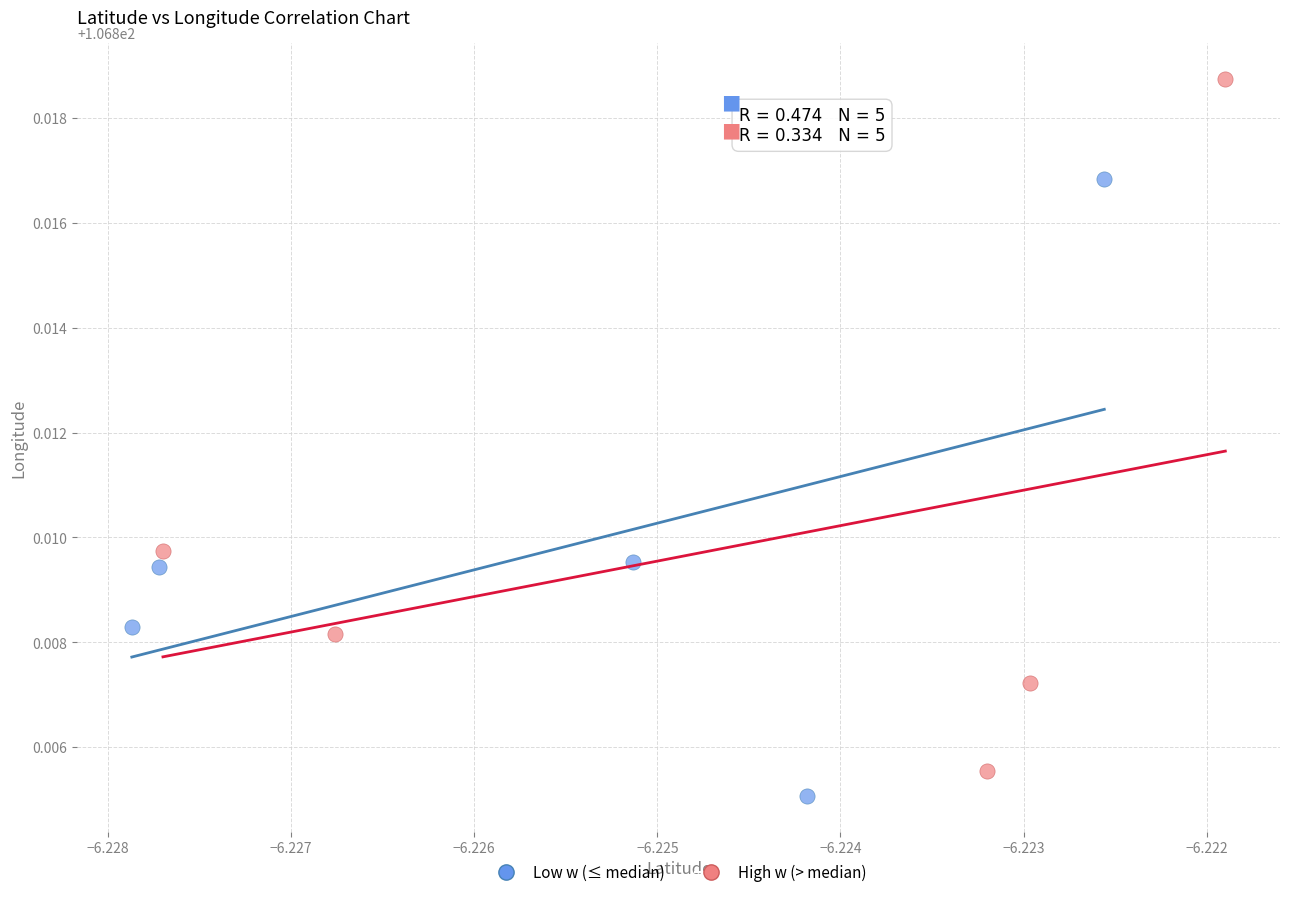

Which series has the widest spread of Y values?

High w (> median)